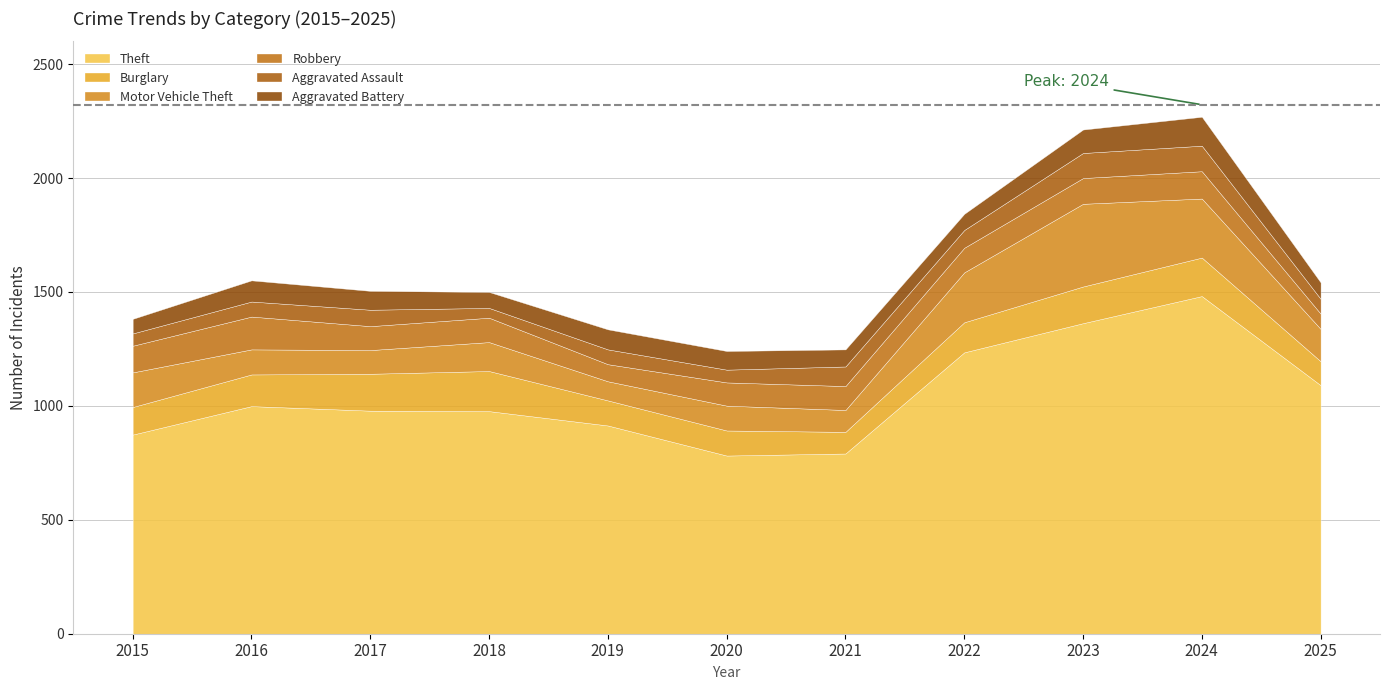

Where is the first local minimum for Motor Vehicle Theft?

2017